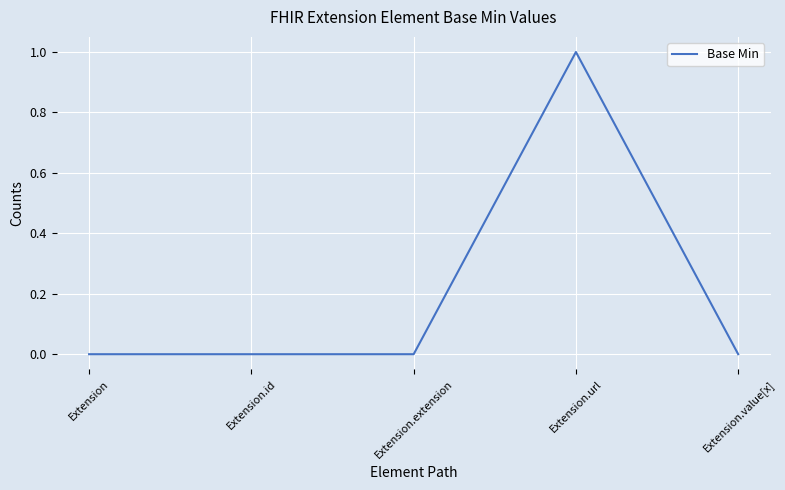

Reading left to right, what are all the values shown in this chart?

0	0	0	1	0